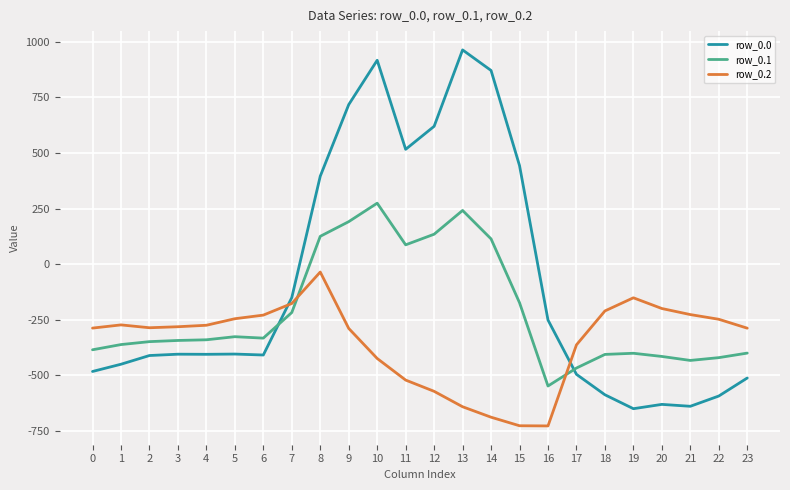

The row_0.0 series shows 261.3 at 12. True or false?

False